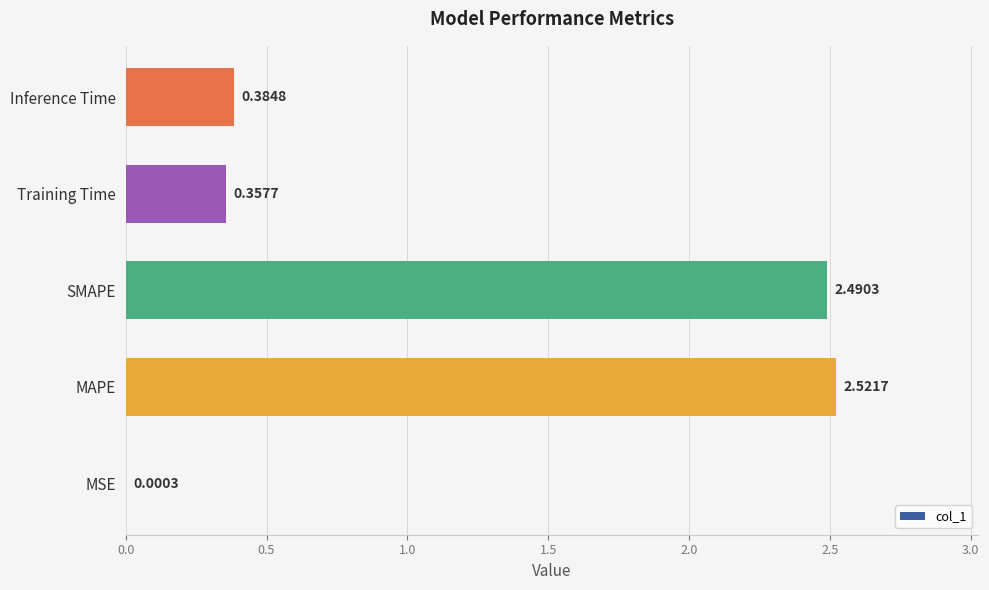

Which label corresponds to the largest value in the chart?

MAPE